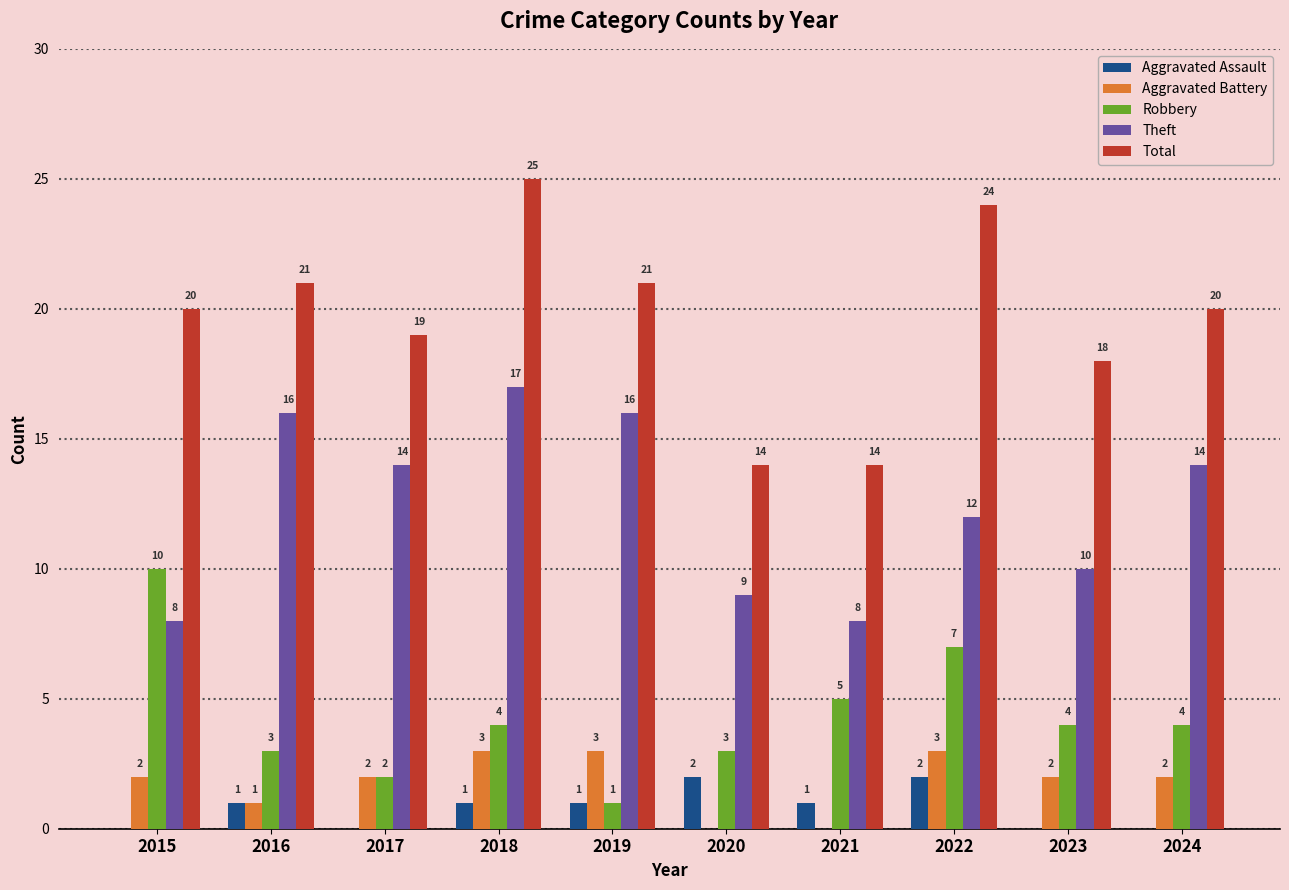

What is the sum of all Aggravated Assault values?

8